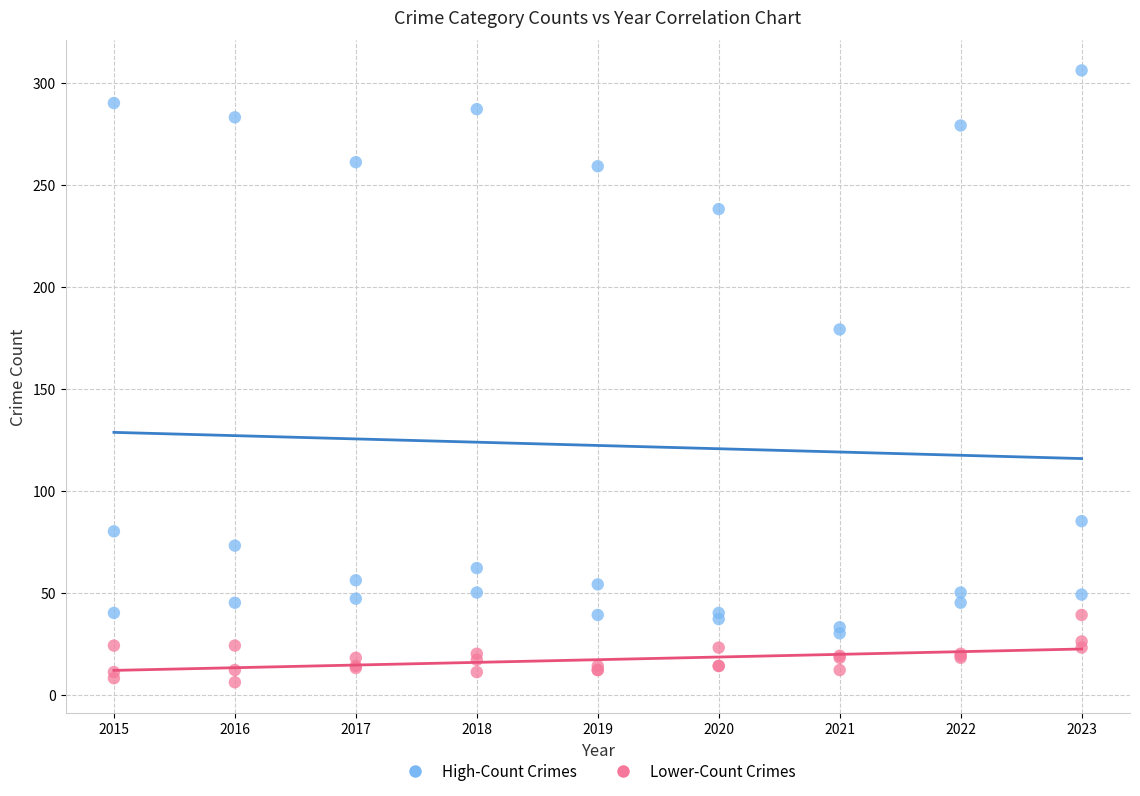

Across all series, what Y value is closest to 156?

179